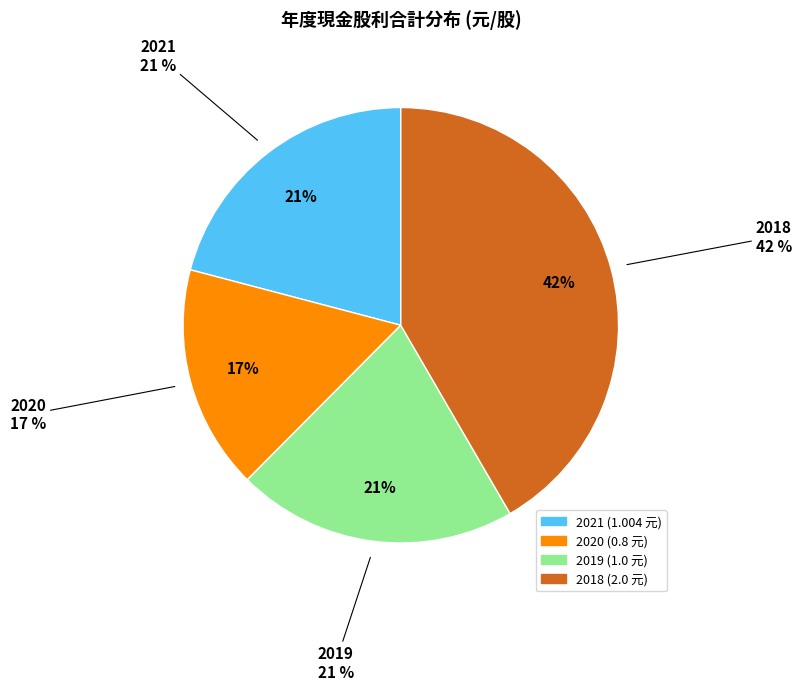

Is the sum of 2019 and 2020 greater than half?

No